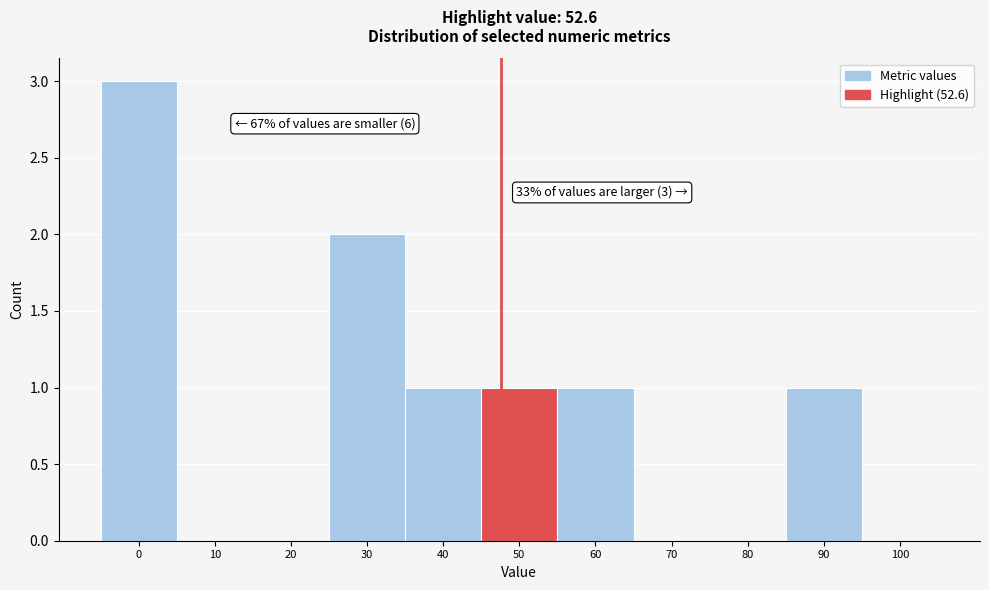

Reading left to right, transcribe all the data shown in this chart.

0=3	10=0	20=0	30=2	40=1	50=1	60=1	70=0	80=0	90=1	100=0